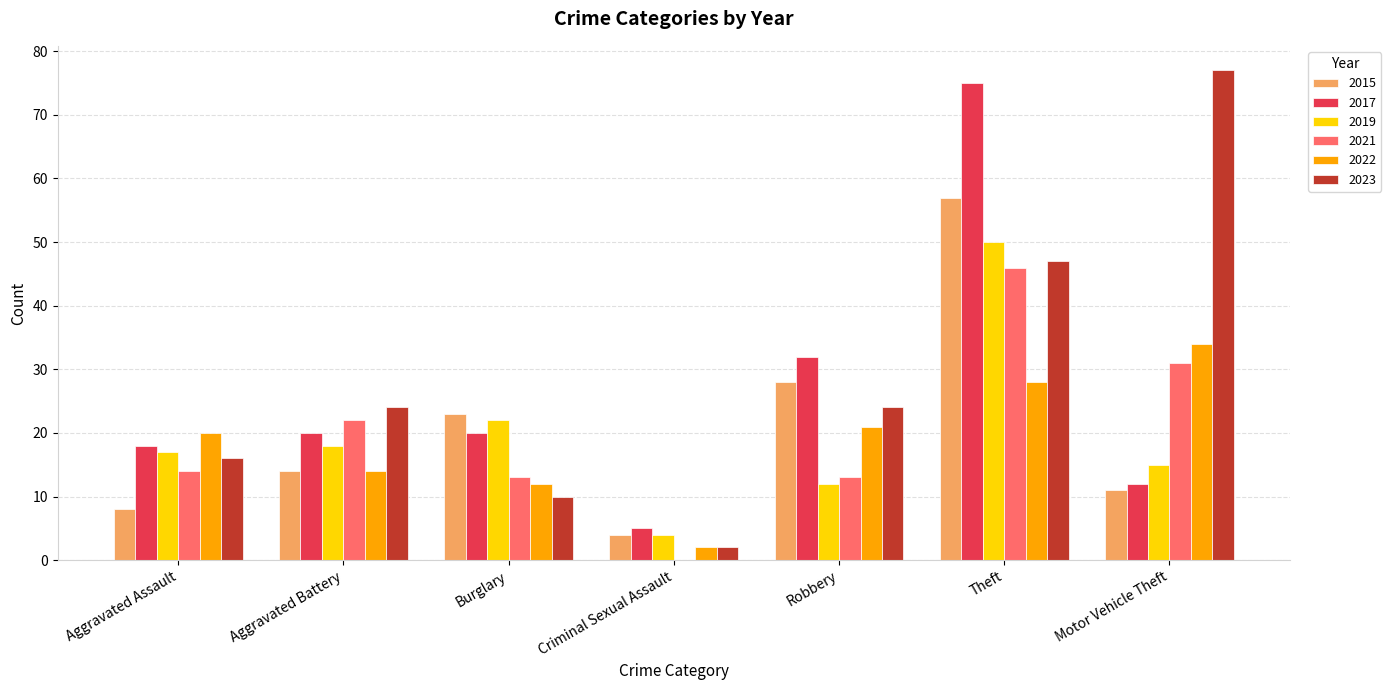

What is the maximum value shown in the chart?

77